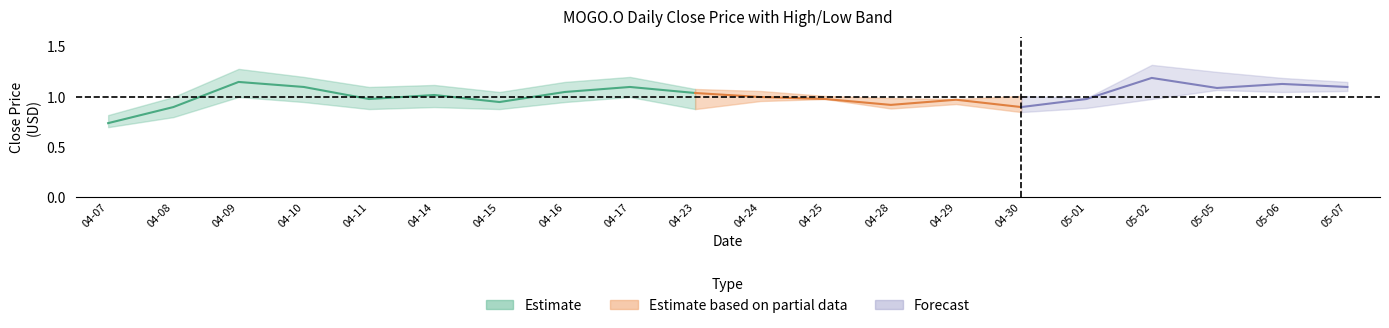

What value does the high series have at 10?

1.1